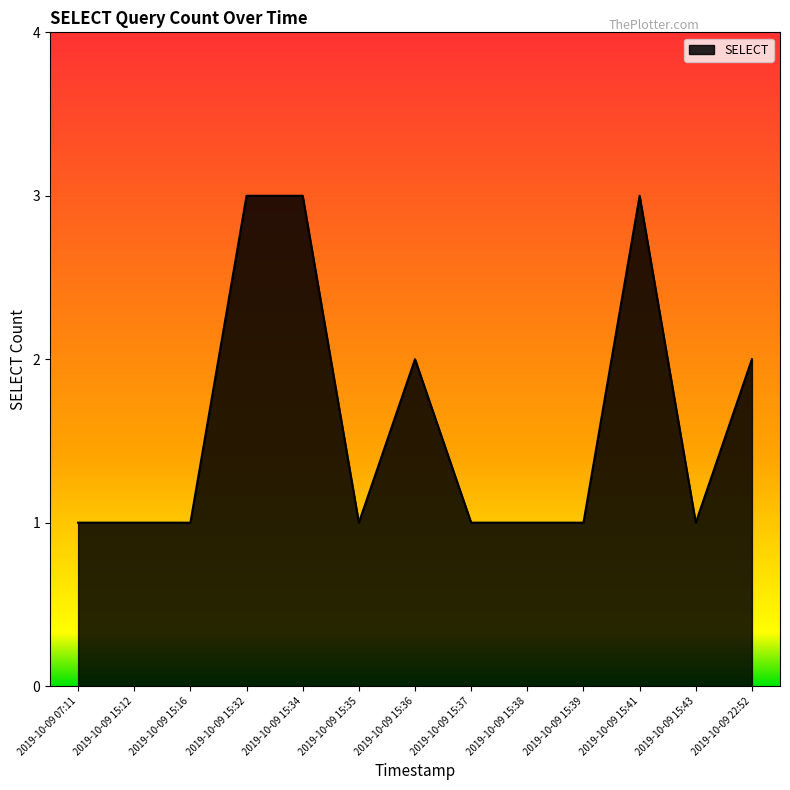

What is the maximum value shown in the chart?

3